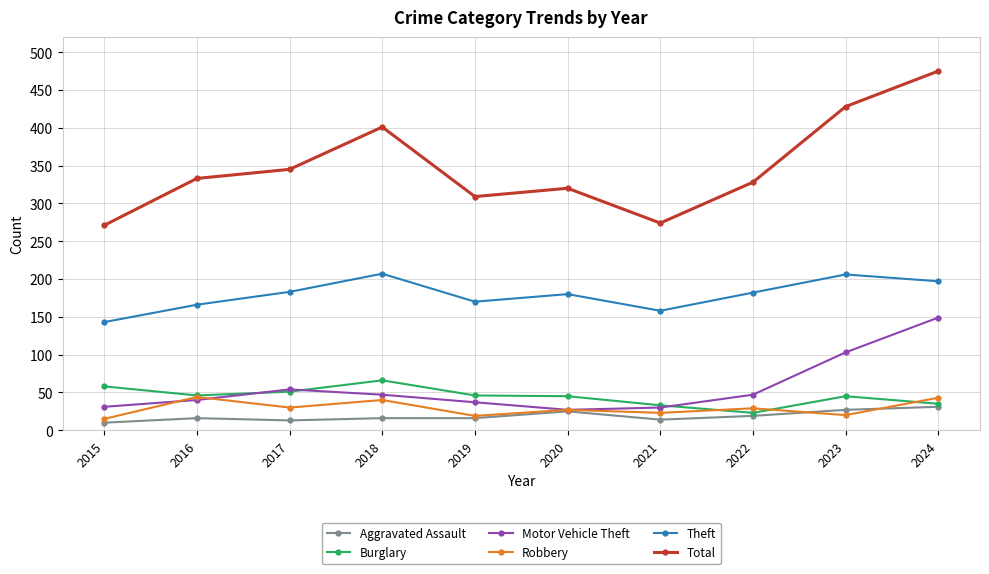

What is the minimum value shown in the chart?

10